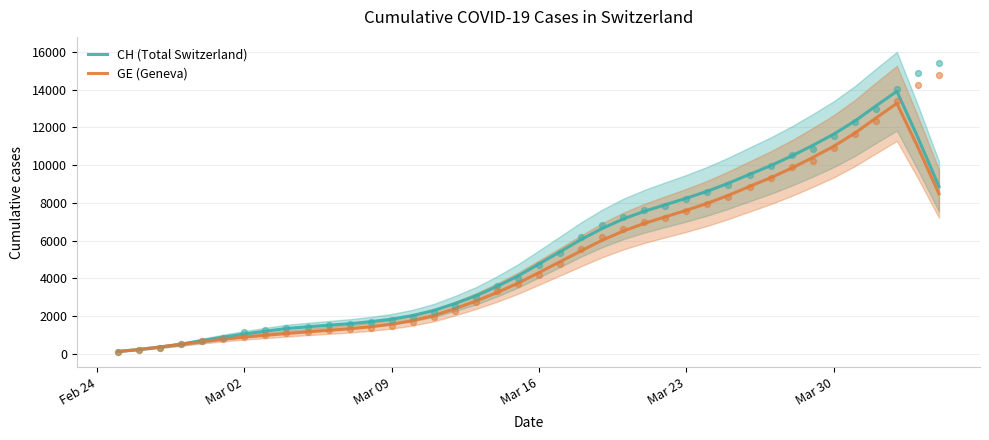

Which series has the largest total across all categories?

CH (Total Switzerland)